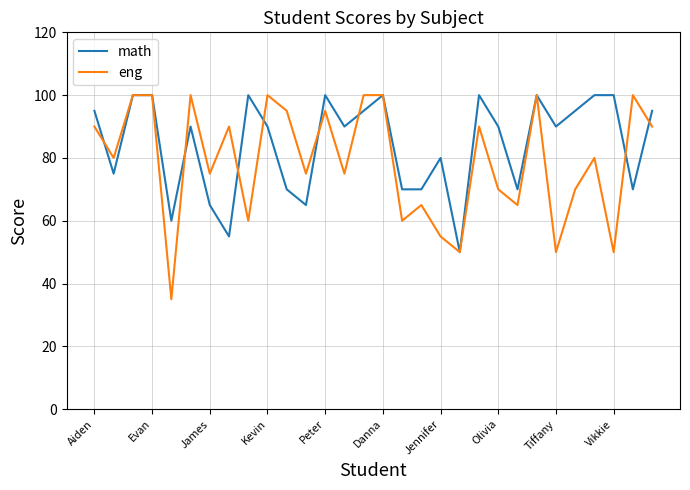

True or false: eng has more than 2 points higher than both neighbors.

True